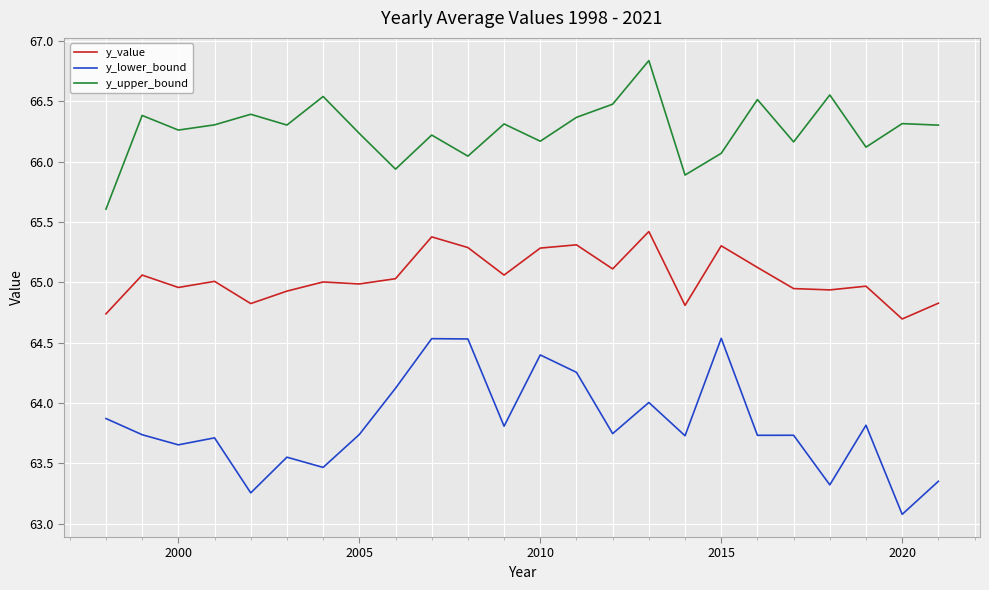

True or false: y_lower_bound and y_upper_bound intersect in this chart.

False